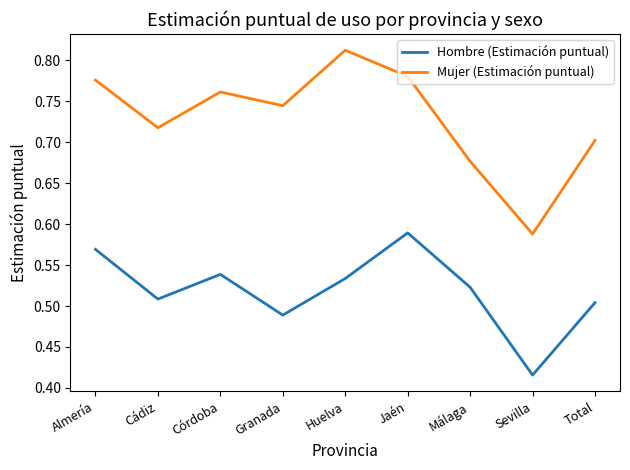

Which series has the largest total across all categories?

Mujer (Estimación puntual)